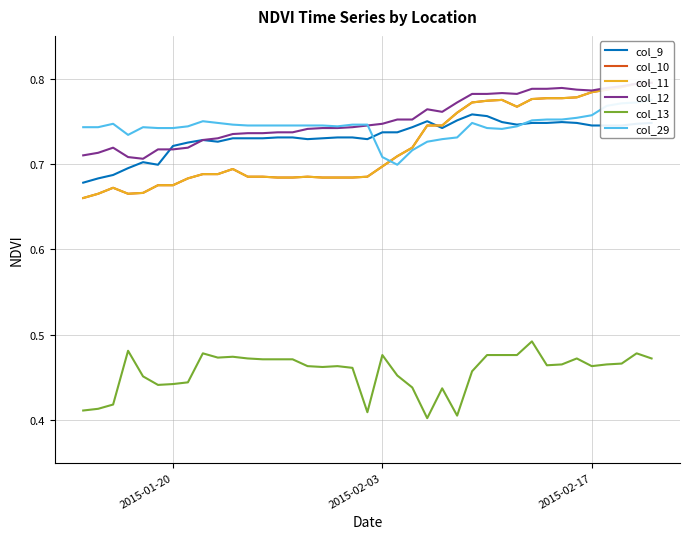

True or false: col_13 and col_9 intersect in this chart.

False